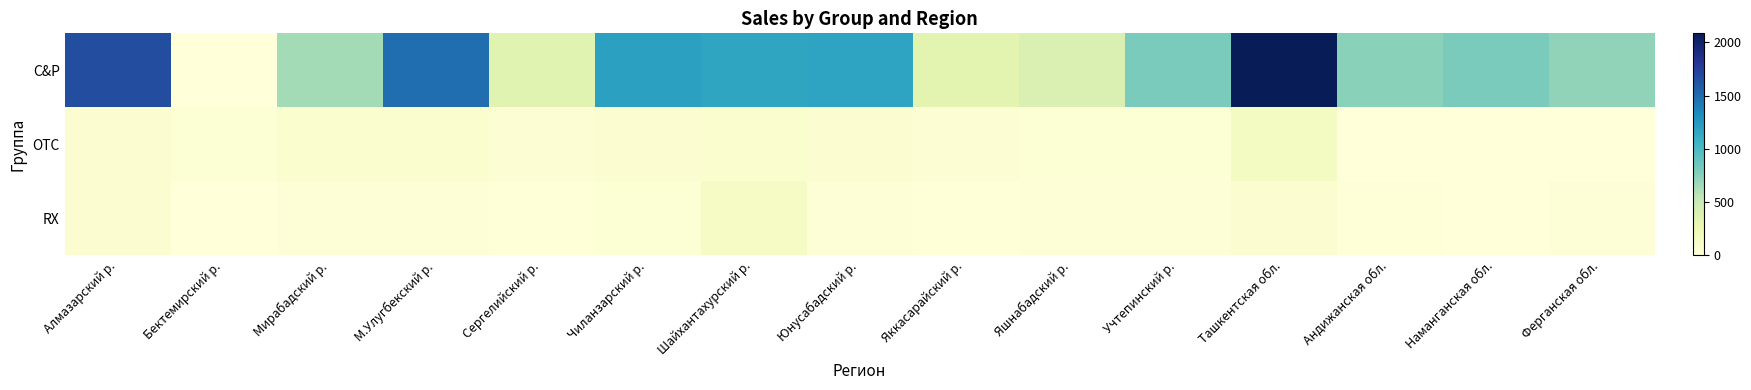

Reading left to right, transcribe all the data shown in this chart.

C&P: Алмазарский р.=1660	Бектемирский р.=0	Мирабадский р.=644	М.Улугбекский р.=1480	Сергелийский р.=346	Чиланзарский р.=1197	Шайхантахурский р.=1157	Юнусабадский р.=1167	Яккасарайский р.=329	Яшнабадский р.=394	Учтепинский р.=803	Ташкентская обл.=2085	Андижанская обл.=744	Наманганская обл.=799	Ферганская обл.=720
OTC: Алмазарский р.=61	Бектемирский р.=35	Мирабадский р.=71	М.Улугбекский р.=68	Сергелийский р.=47	Чиланзарский р.=58	Шайхантахурский р.=73	Юнусабадский р.=61	Яккасарайский р.=48	Яшнабадский р.=40	Учтепинский р.=38	Ташкентская обл.=147	Андижанская обл.=3	Наманганская обл.=6	Ферганская обл.=6
RX: Алмазарский р.=57	Бектемирский р.=5	Мирабадский р.=20	М.Улугбекский р.=31	Сергелийский р.=15	Чиланзарский р.=35	Шайхантахурский р.=123	Юнусабадский р.=24	Яккасарайский р.=13	Яшнабадский р.=17	Учтепинский р.=20	Ташкентская обл.=53	Андижанская обл.=10	Наманганская обл.=2	Ферганская обл.=32